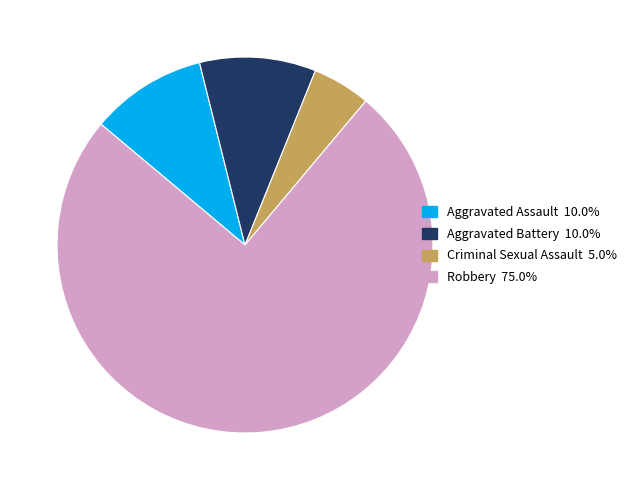

Is there a majority slice in this chart?

Yes